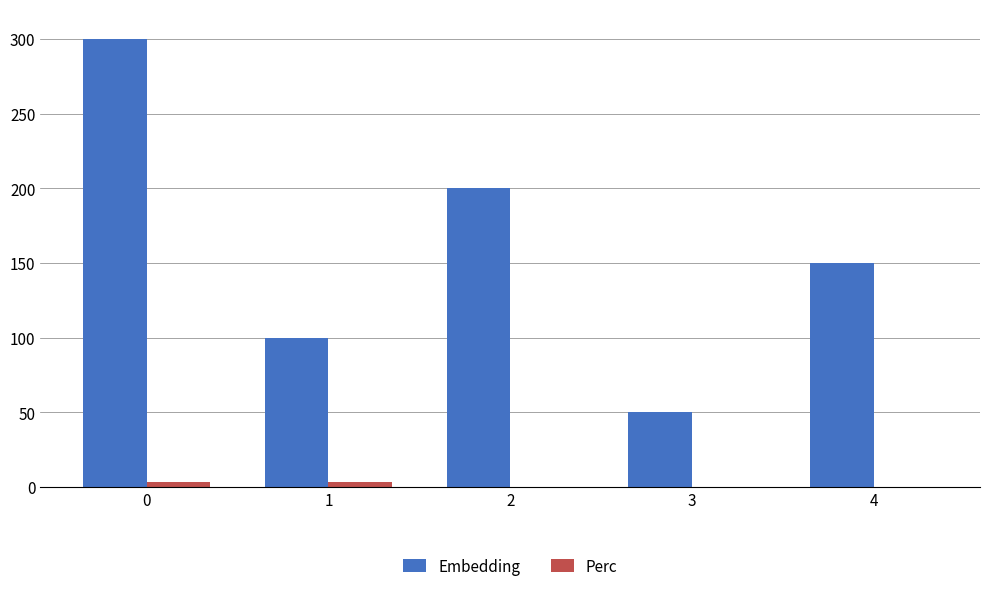

Count the number of categories in the chart.

5